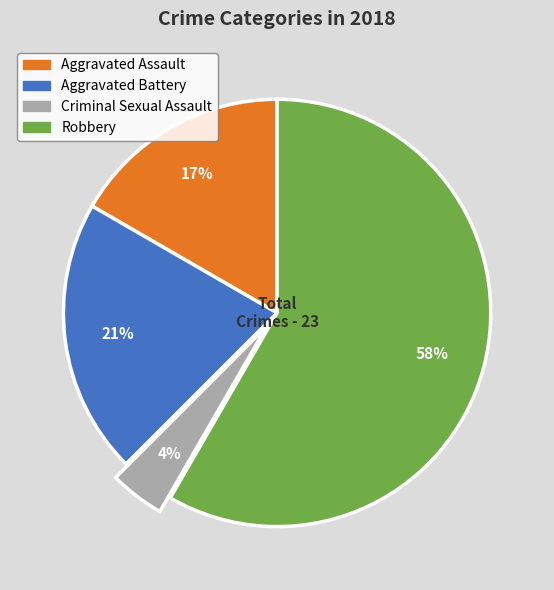

To the nearest percent, what is the difference between the Criminal Sexual Assault and Robbery slice percentages?

54%